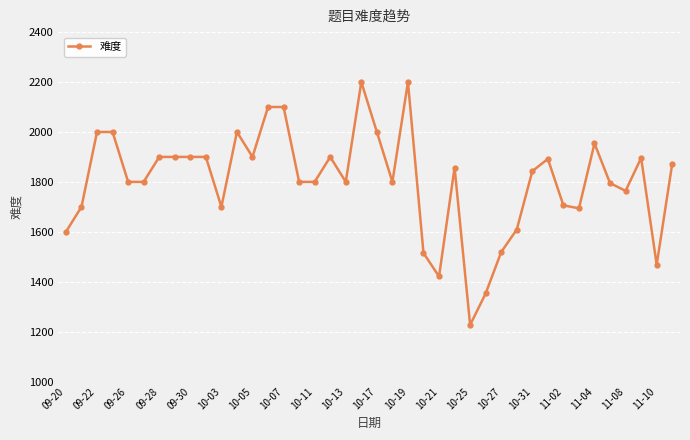

What is the difference between the second highest and second lowest values?

847